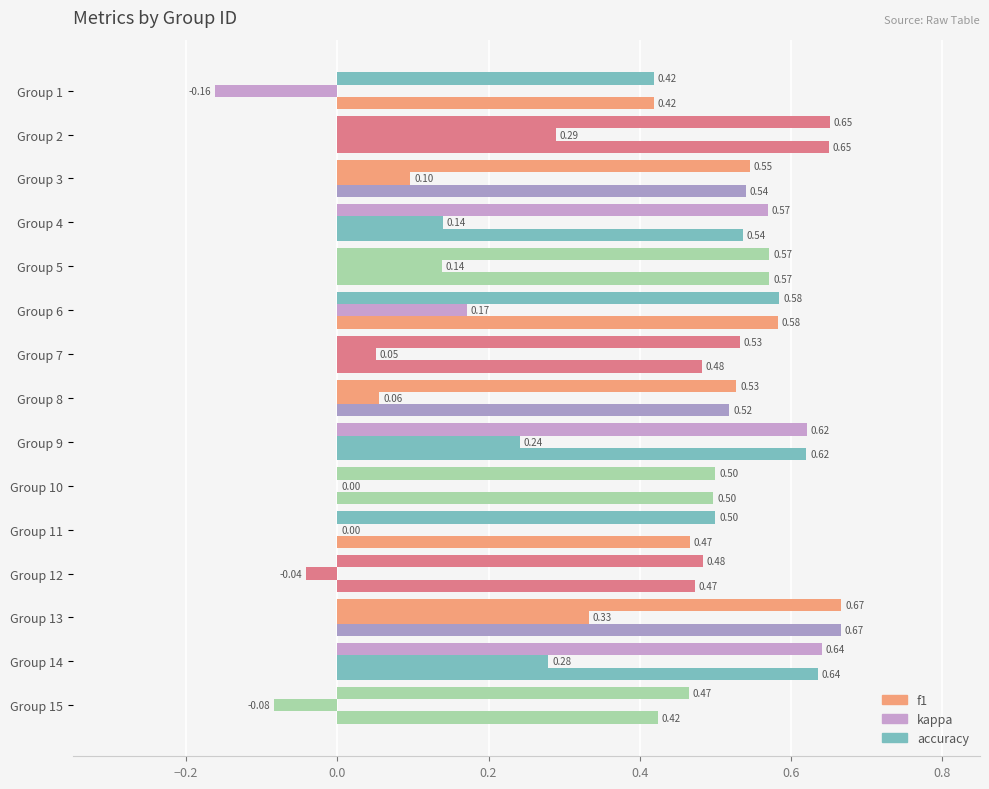

What is the lowest value of the f1 series?

0.4